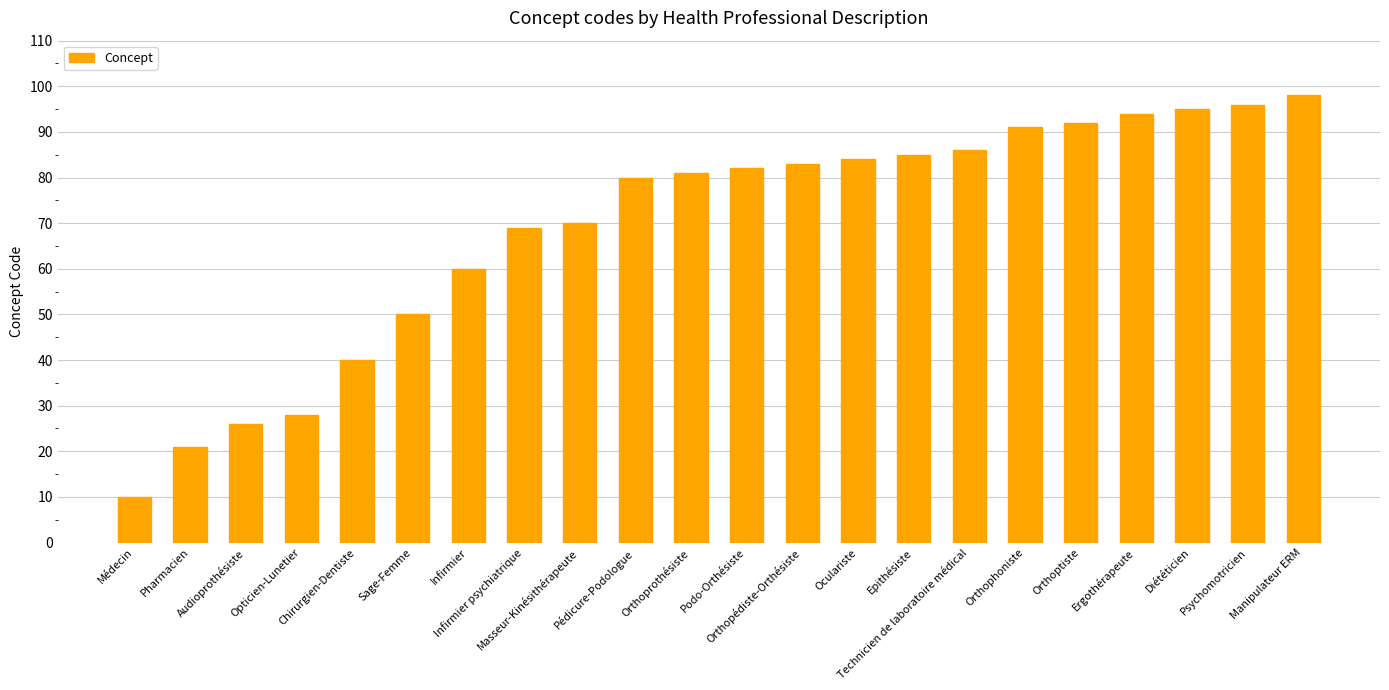

What is the ratio of the value at Infirmier to the value at Pharmacien?

2.9